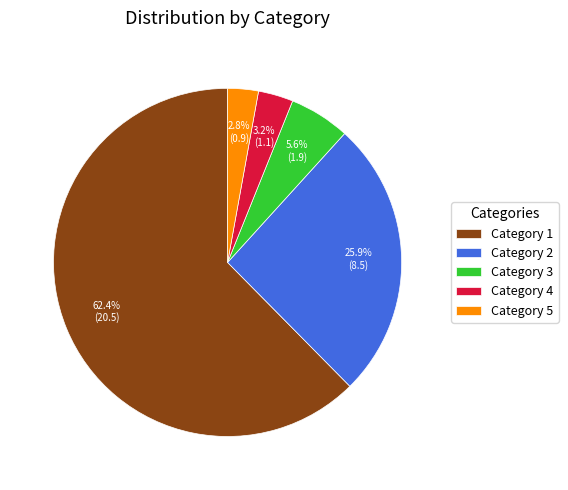

Between Category 2 and Category 3, which is larger?

Category 2